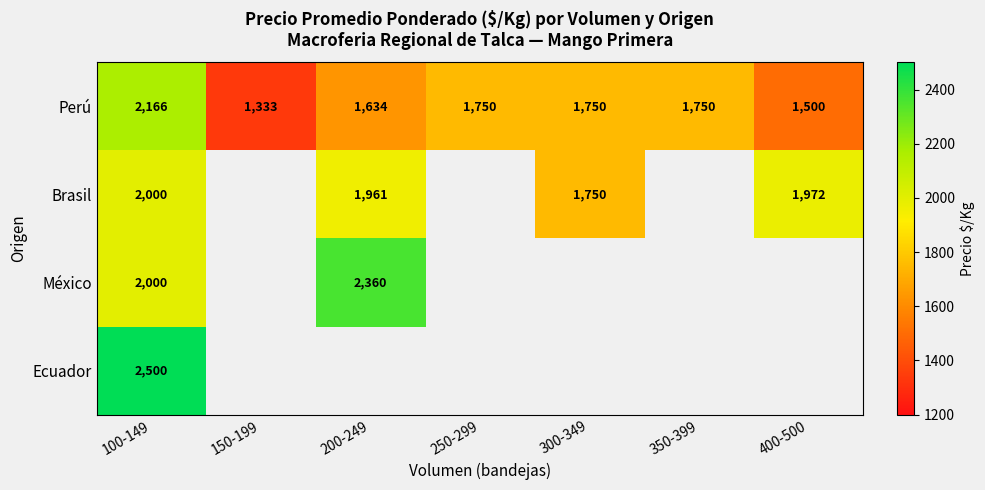

At which label does México reach its peak?

200-249